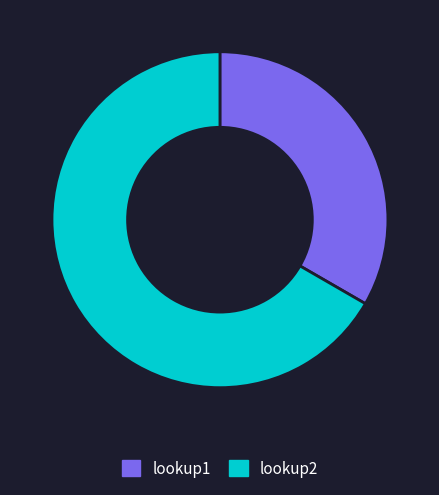

True or false: lookup2 accounts for 62% of the total.

False